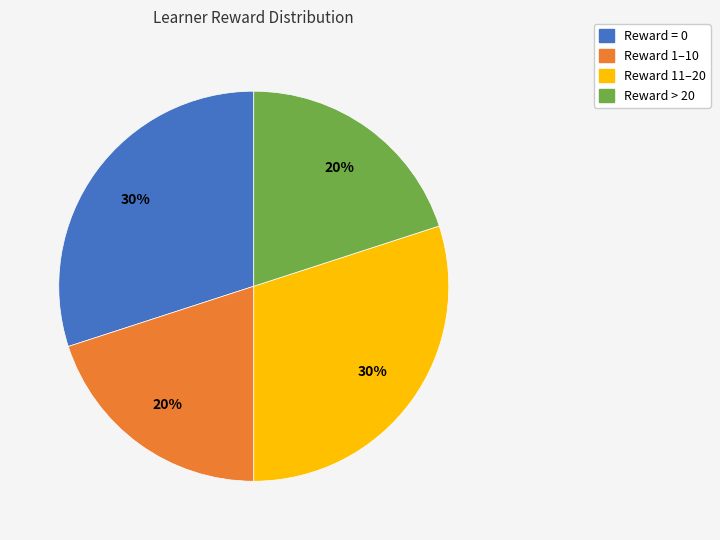

Is there a majority slice in this chart?

No